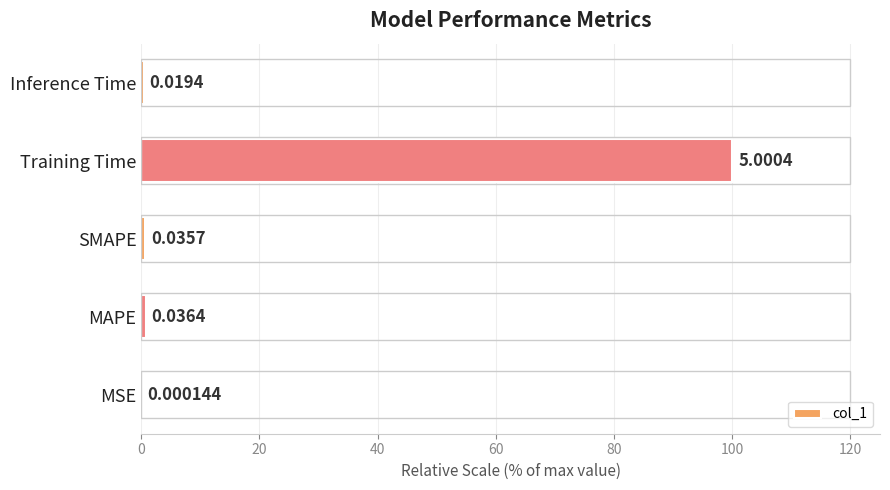

At which category does the chart reach its peak across all series?

Training Time